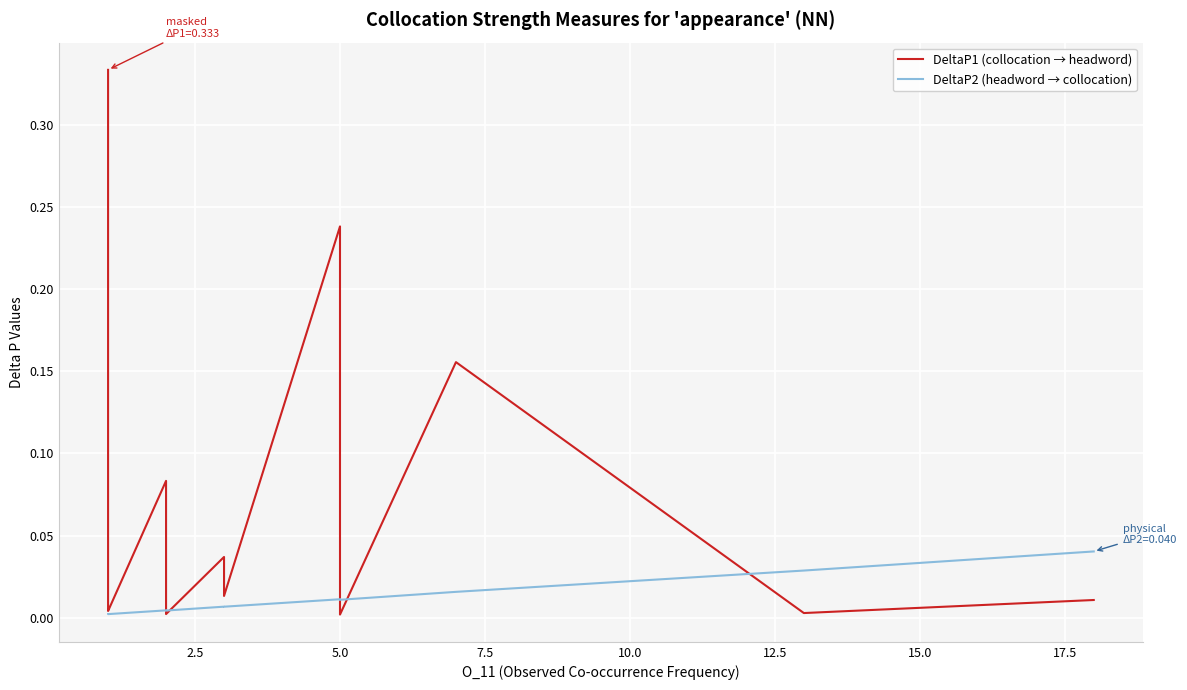

What is the maximum value for DeltaP1 (collocation → headword)?

0.3